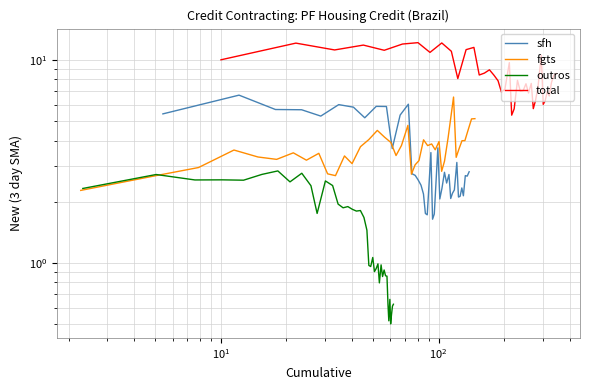

What is the difference between the maximum and minimum values in the sfh series?

5.1